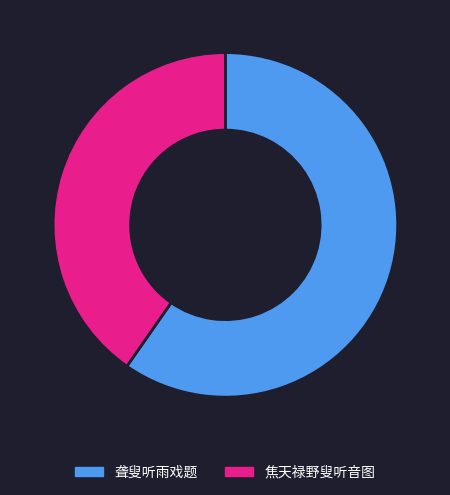

Which slice is the largest?

聋叟听雨戏题